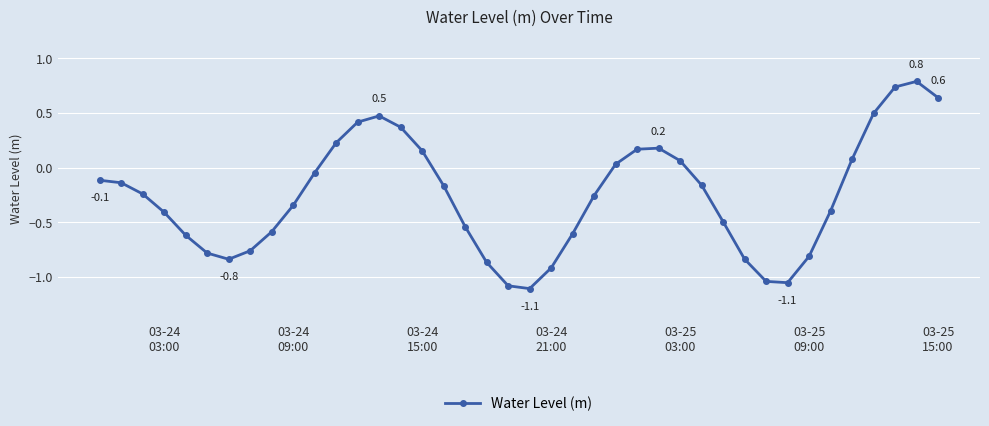

How many points are lower than both their immediate neighbors (excluding endpoints)?

3